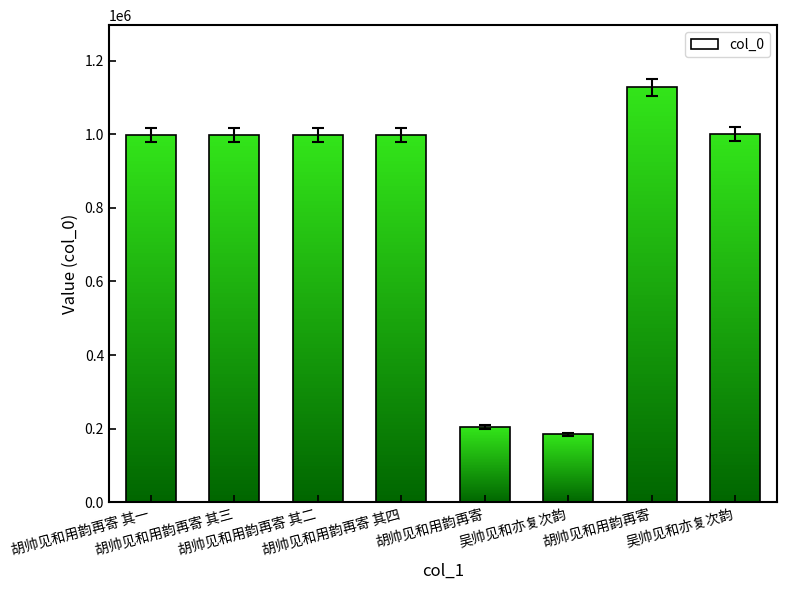

What is the change in value from 胡帅见和用韵再寄 to 吴帅见和亦复次韵?

-19542